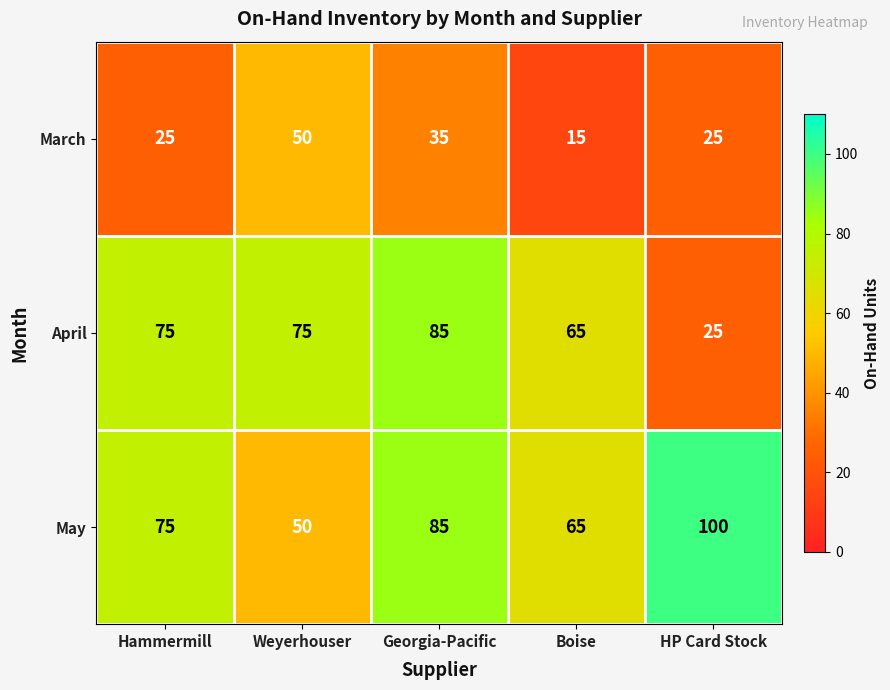

Rank the series by their average value, from lowest to highest.

March, April, May